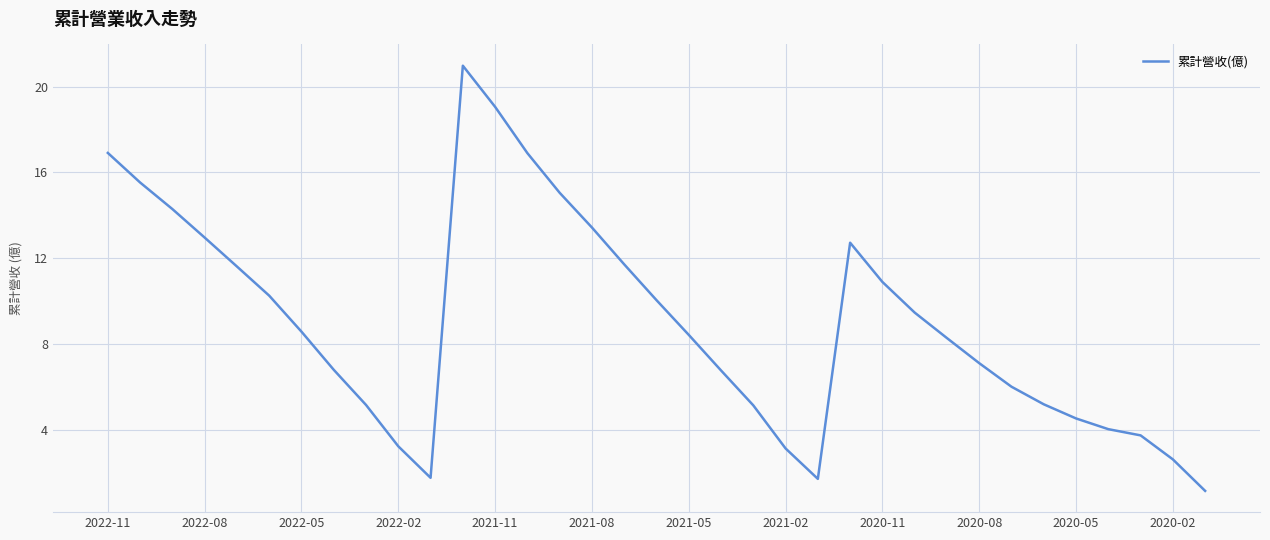

What is the greatest value displayed?

21.0